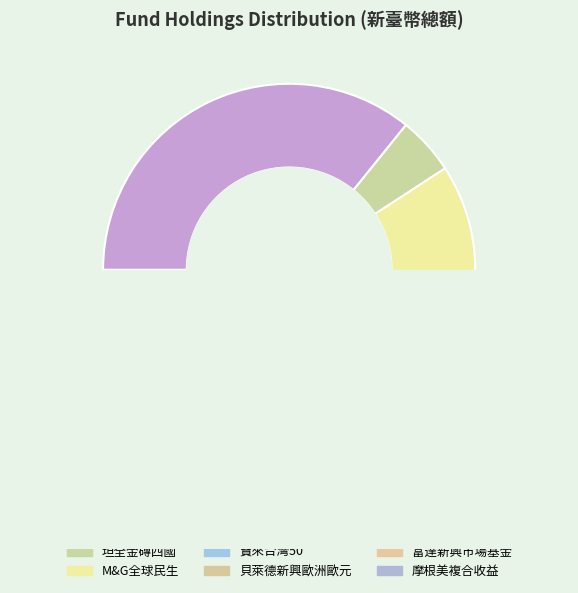

Do 坦全金磚四國 and 寶來台灣50 together represent more than half of the pie?

No